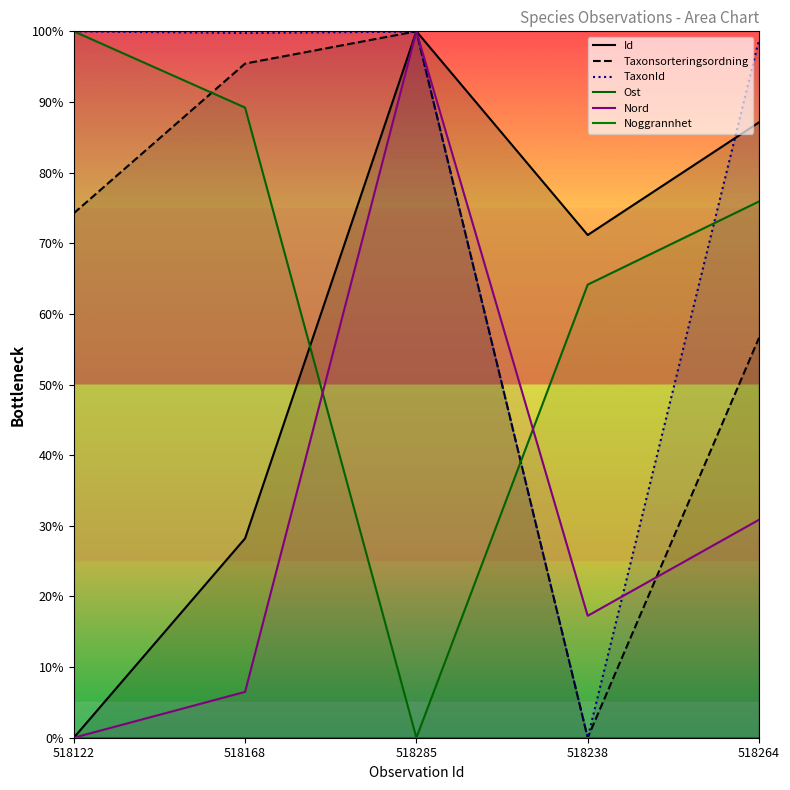

The Nord series shows 100.0 at 518285. True or false?

True